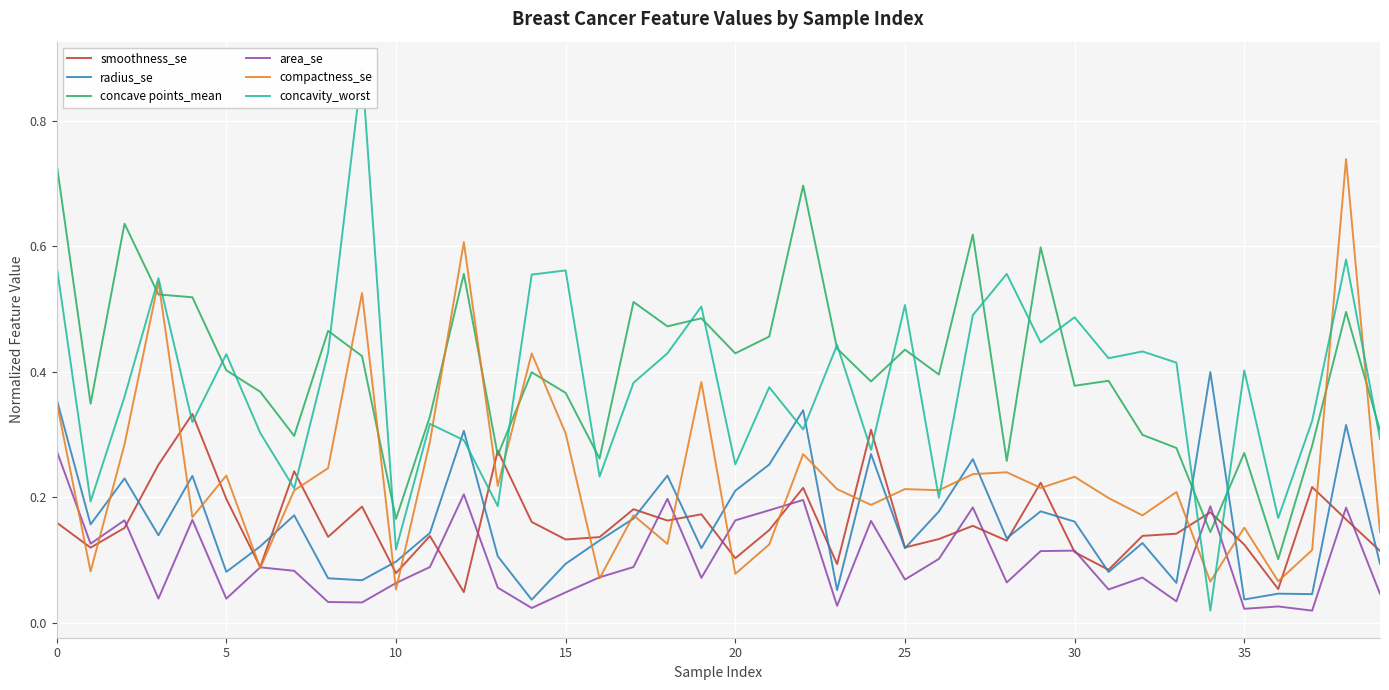

How many intersections are there between radius_se and concave points_mean?

2